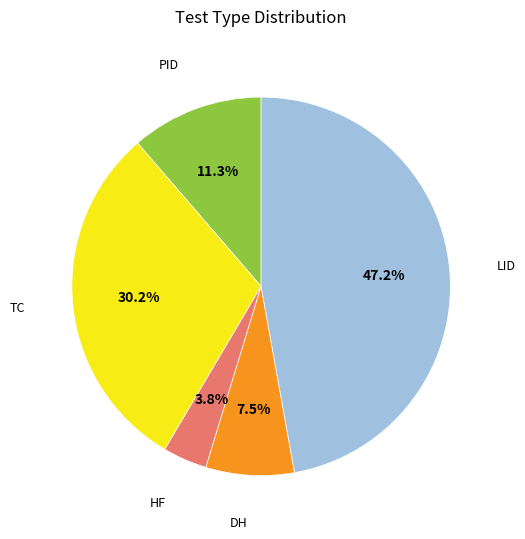

Is there any slice that represents more than half of the pie?

No